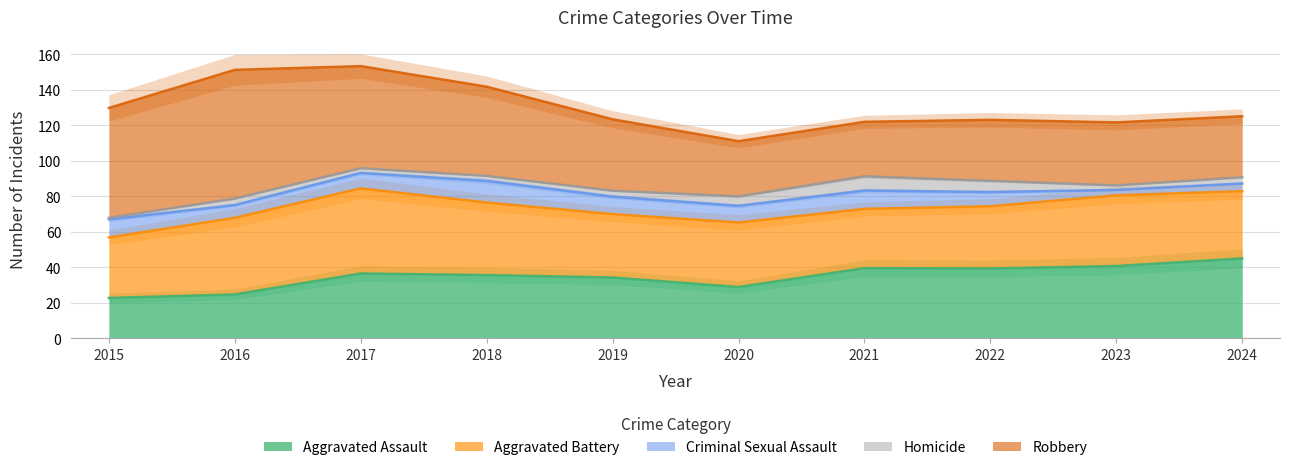

How many values in the Aggravated Battery series exceed 38?

4